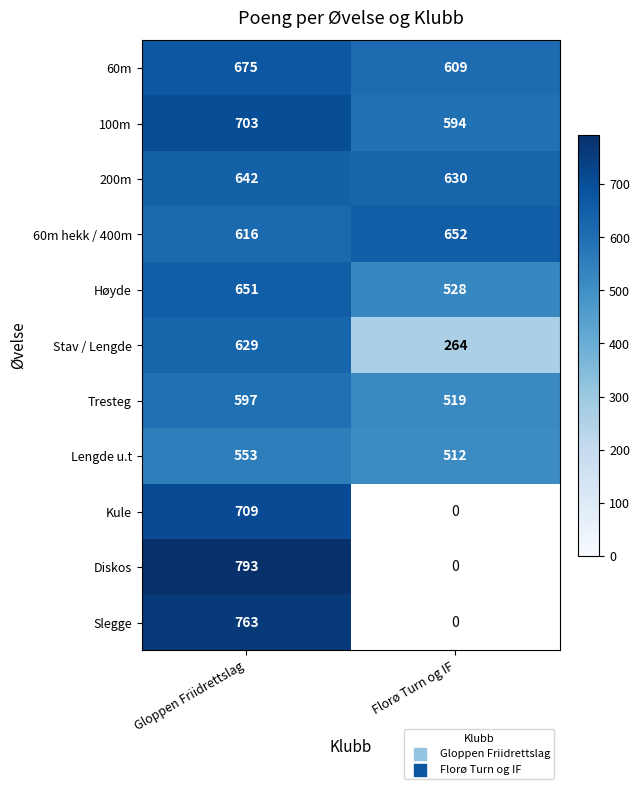

The 200m series shows 642 at Gloppen Friidrettslag. True or false?

True